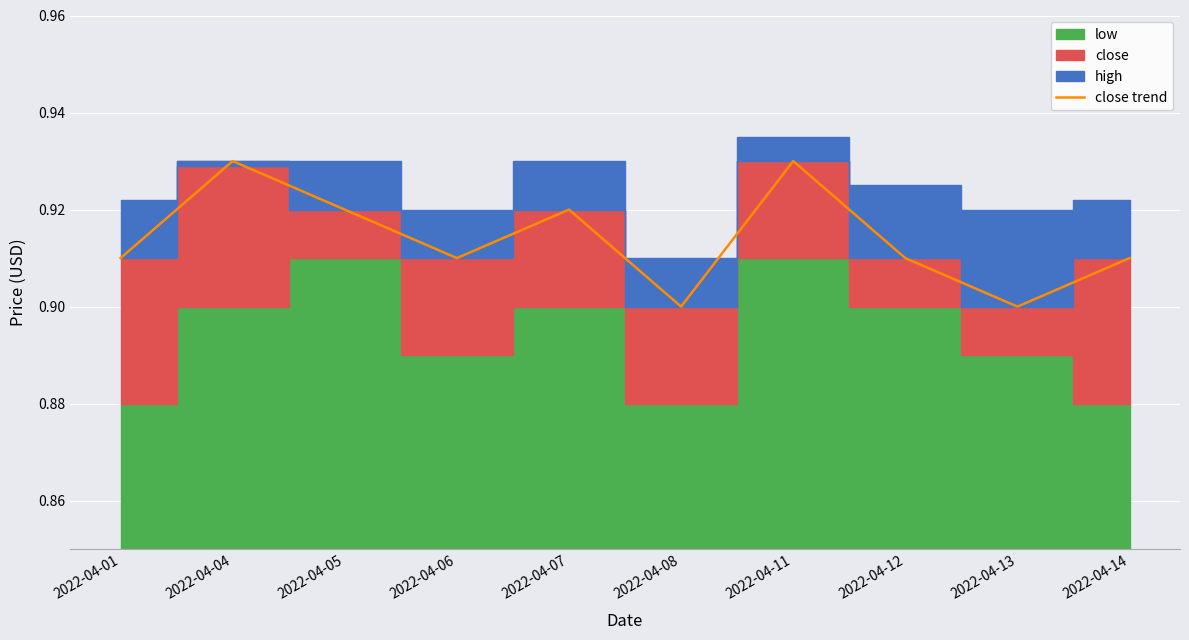

What is the sum of all values?

9.1